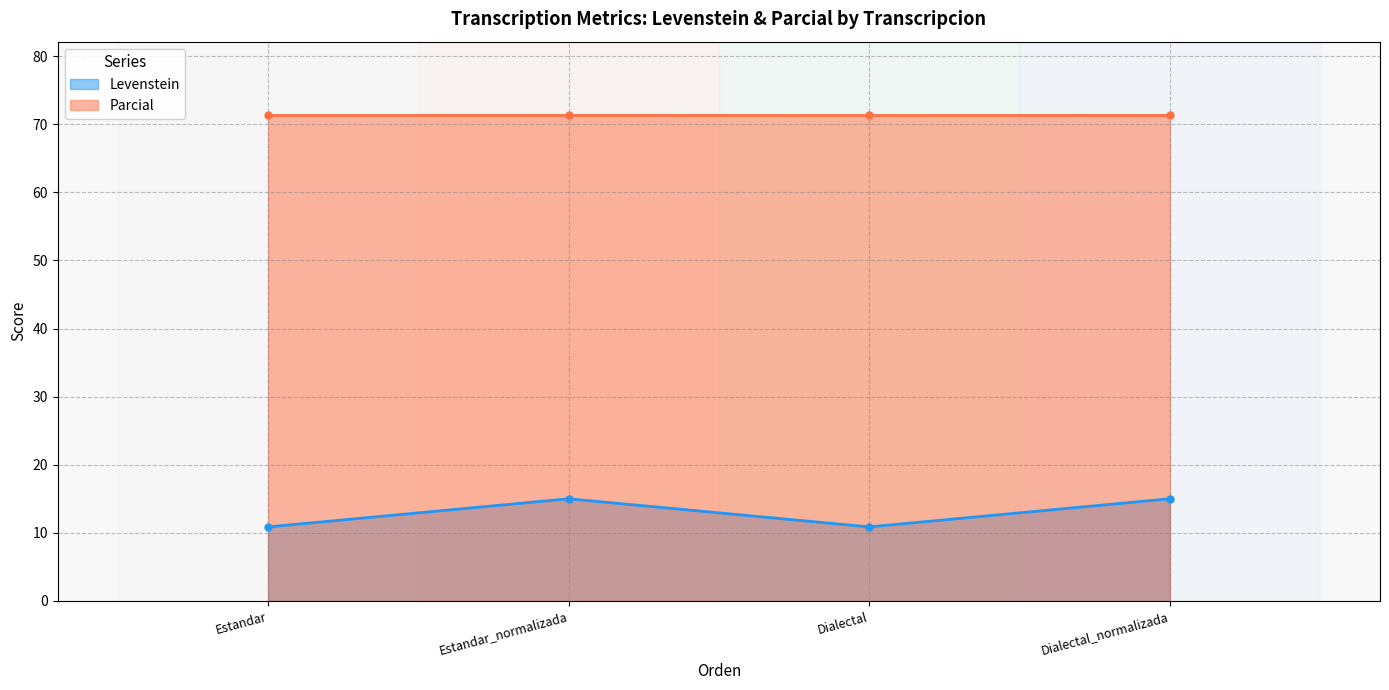

The chart shows a value of 21.3 at Estandar_normalizada. True or false?

False